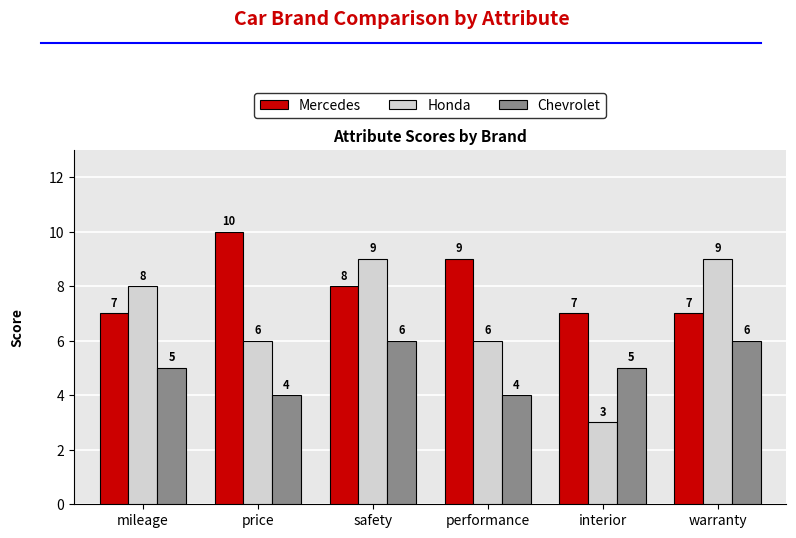

What is the total value across all series at safety?

23